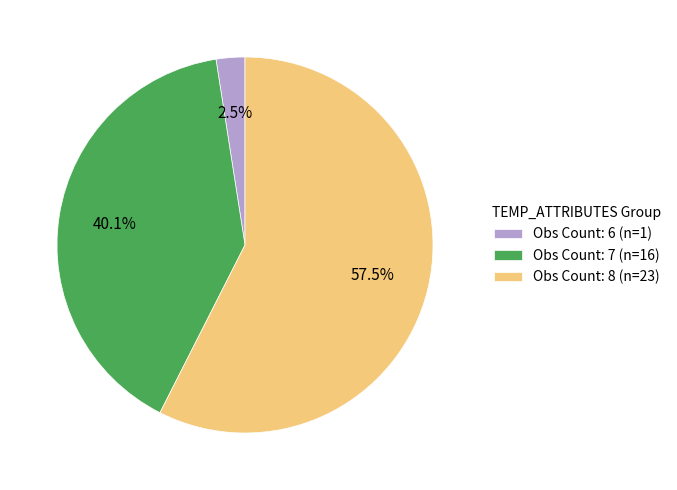

What is the ratio of the value at Obs Count: 8 (n=23) to the value at Obs Count: 7 (n=16)?

1.4